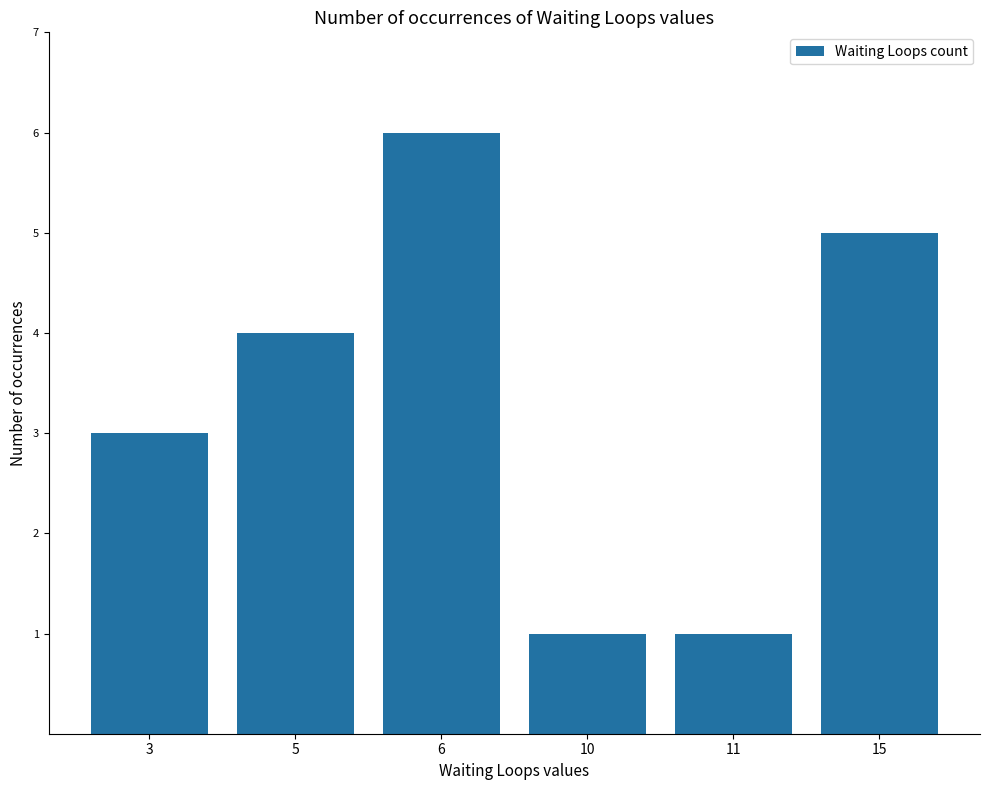

Does the chart contain stacked bars?

No